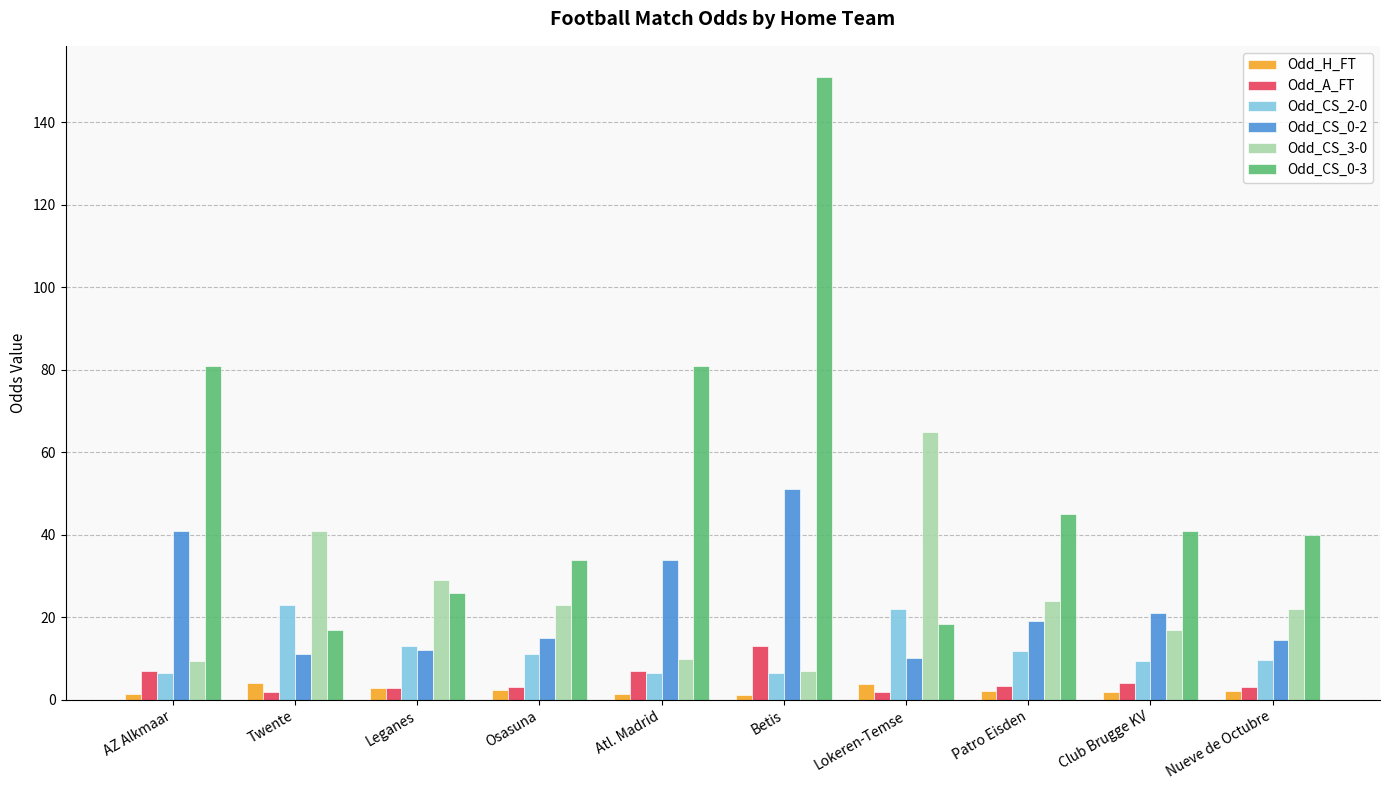

What is the sum of all Odd_CS_3-0 values?

247.5